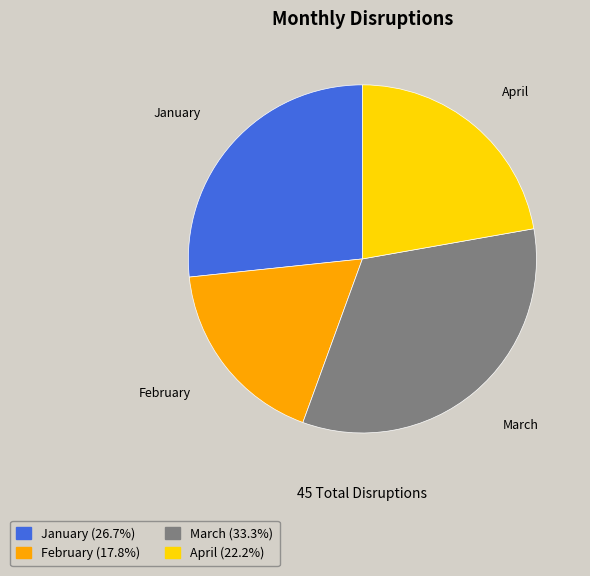

Rank the categories by value from lowest to highest.

February, April, January, March